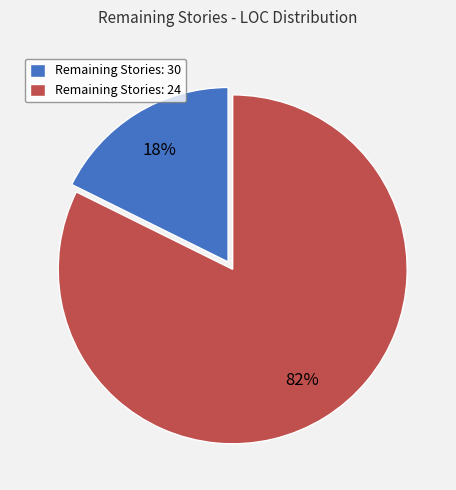

Combined, do Remaining Stories: 24 and Remaining Stories: 30 account for over 50%?

Yes